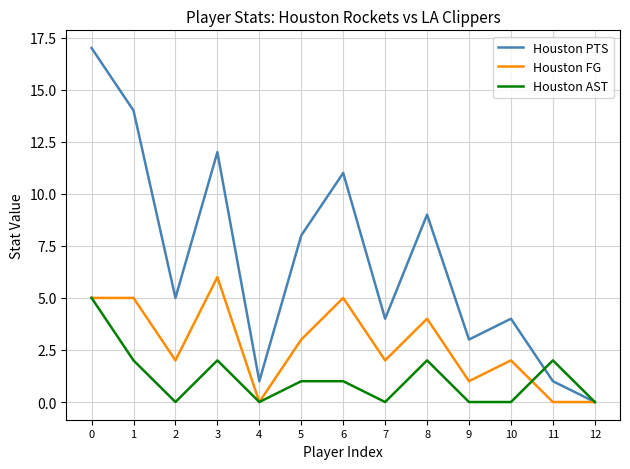

The value of Houston AST at 8 is 2. True or false?

True